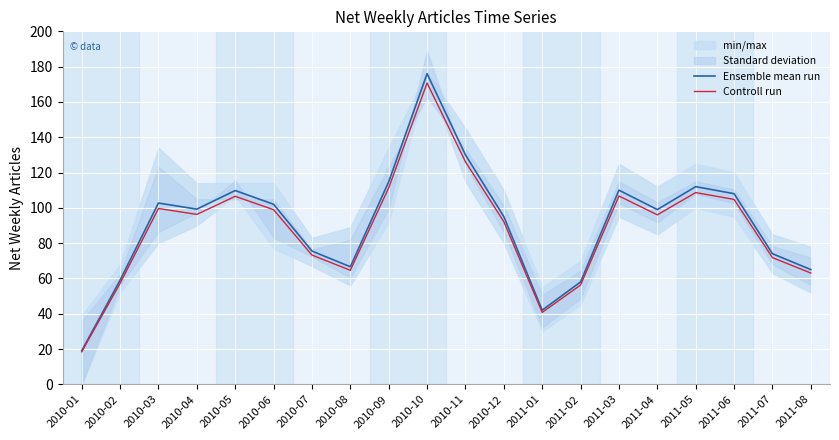

True or false: Controll run has more than 2 points higher than both neighbors.

True